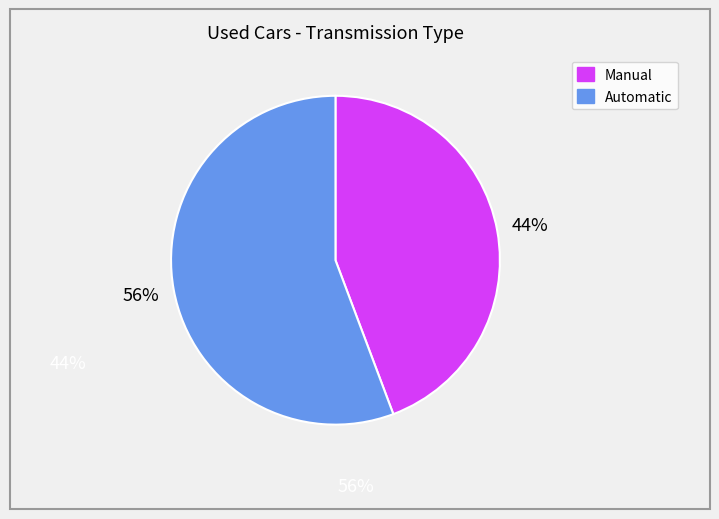

Count the number of slices in the pie.

2